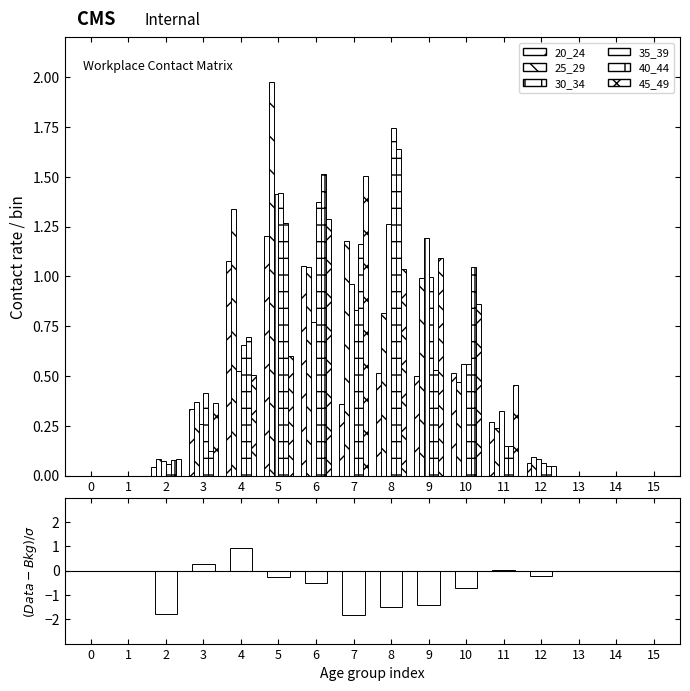

Reading left to right, what are all the values shown in this chart?

20_24: 0=0.0	1=0.0	2=0.0	3=0.3	4=1.1	5=1.2	6=1.0	7=0.4	8=0.5	9=0.5	10=0.5	11=0.3	12=0.1	13=0.0	14=0.0	15=0.0
25_29: 0=0.0	1=0.0	2=0.1	3=0.4	4=1.3	5=2.0	6=1.0	7=1.2	8=0.8	9=1.0	10=0.5	11=0.2	12=0.1	13=0.0	14=0.0	15=0.0
30_34: 0=0.0	1=0.0	2=0.1	3=0.3	4=0.5	5=1.4	6=0.8	7=1.0	8=1.3	9=1.2	10=0.6	11=0.3	12=0.1	13=0.0	14=0.0	15=0.0
35_39: 0=0.0	1=0.0	2=0.1	3=0.4	4=0.7	5=1.4	6=1.4	7=0.8	8=1.7	9=1.0	10=0.6	11=0.1	12=0.1	13=0.0	14=0.0	15=0.0
40_44: 0=0.0	1=0.0	2=0.1	3=0.1	4=0.7	5=1.3	6=1.5	7=1.2	8=1.6	9=0.5	10=1.0	11=0.2	12=0.0	13=0.0	14=0.0	15=0.0
45_49: 0=0.0	1=0.0	2=0.1	3=0.4	4=0.5	5=0.6	6=1.3	7=1.5	8=1.0	9=1.1	10=0.9	11=0.5	12=0.0	13=0.0	14=0.0	15=0.0